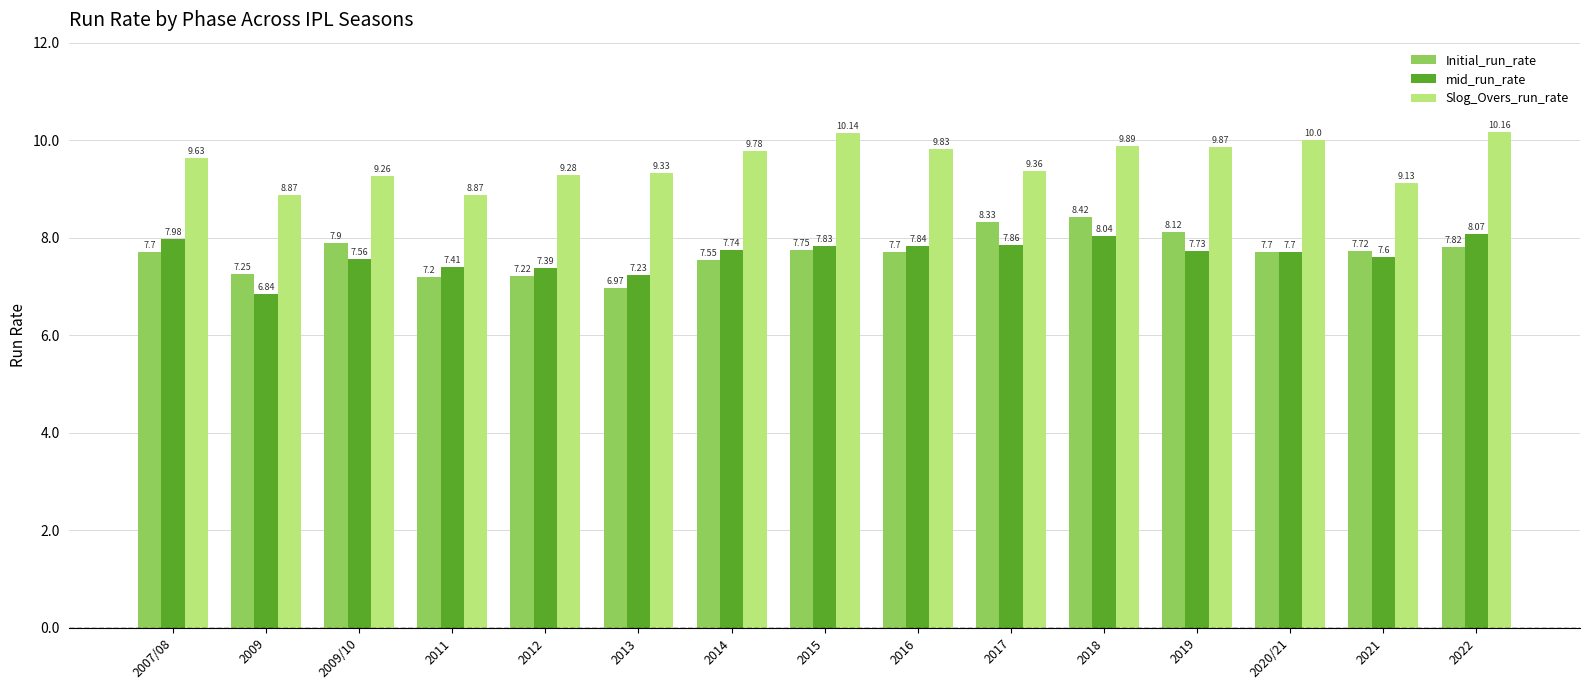

What is the difference between the maximum and second lowest values in the Initial_run_rate series?

1.2